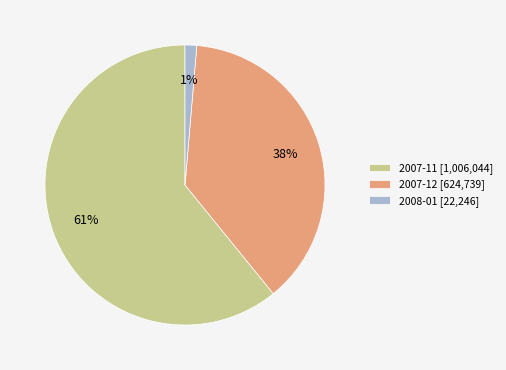

Combined, do 2007-12 [624,739] and 2007-11 [1,006,044] account for over 50%?

Yes